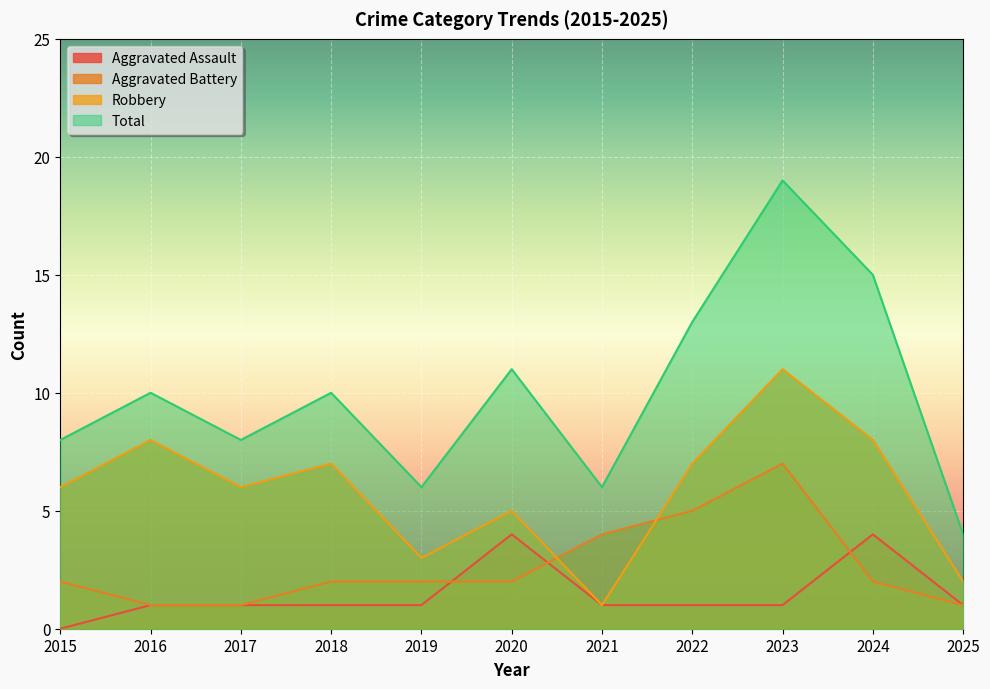

Is the value of Aggravated Assault at 2023 greater than the value of Total at 2021?

No